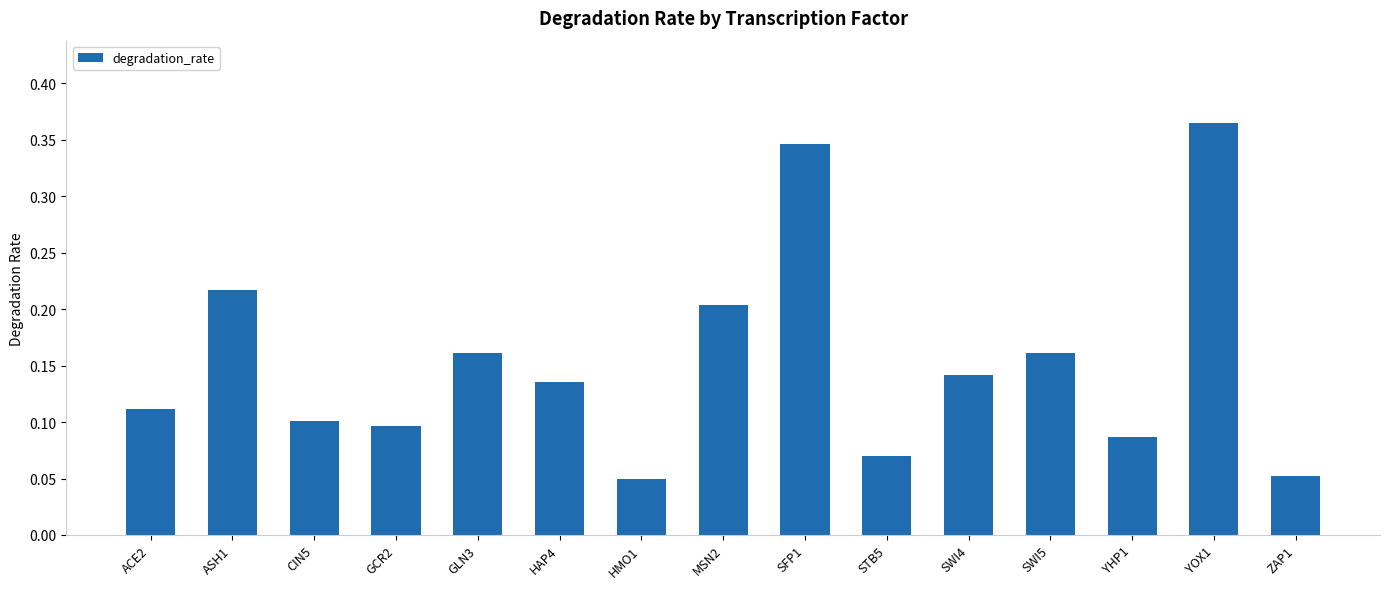

The value at GCR2 is 0.1. True or false?

True